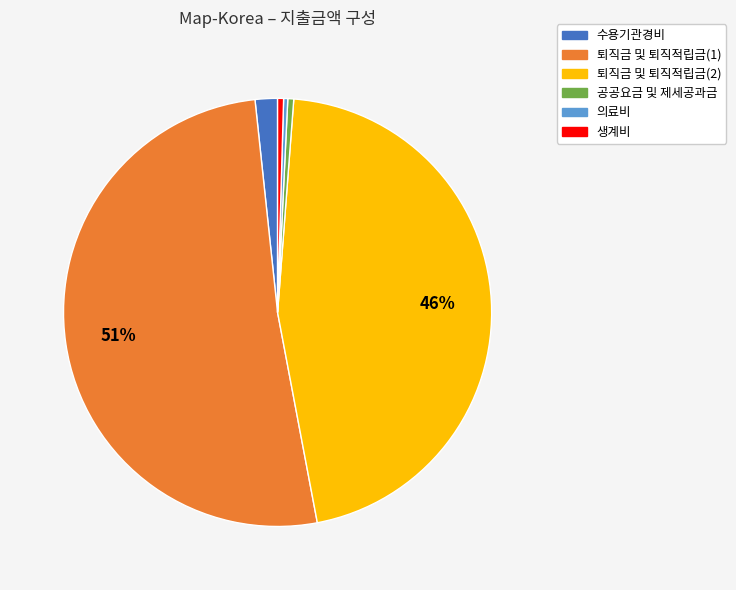

To the nearest percent, what portion does 퇴직금 및 퇴직적립금(2) represent?

46%